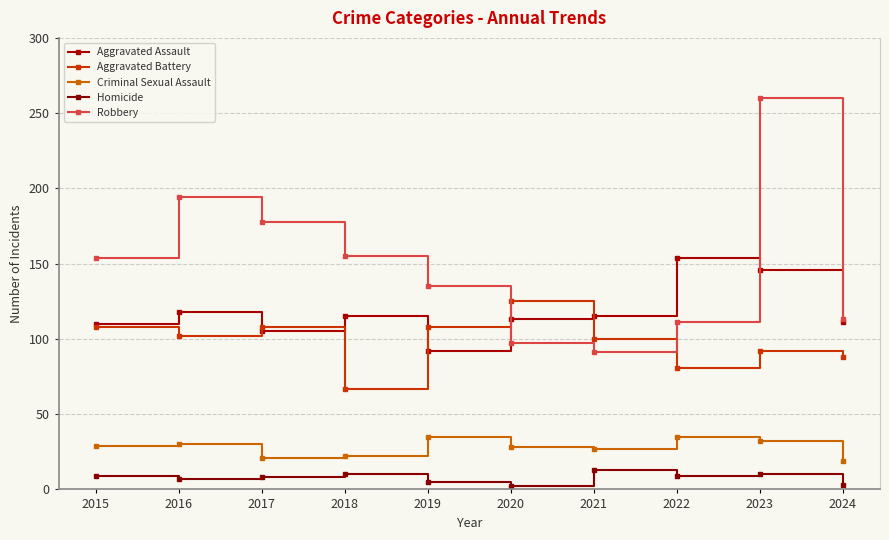

True or false: Aggravated Battery and Robbery intersect in this chart.

True